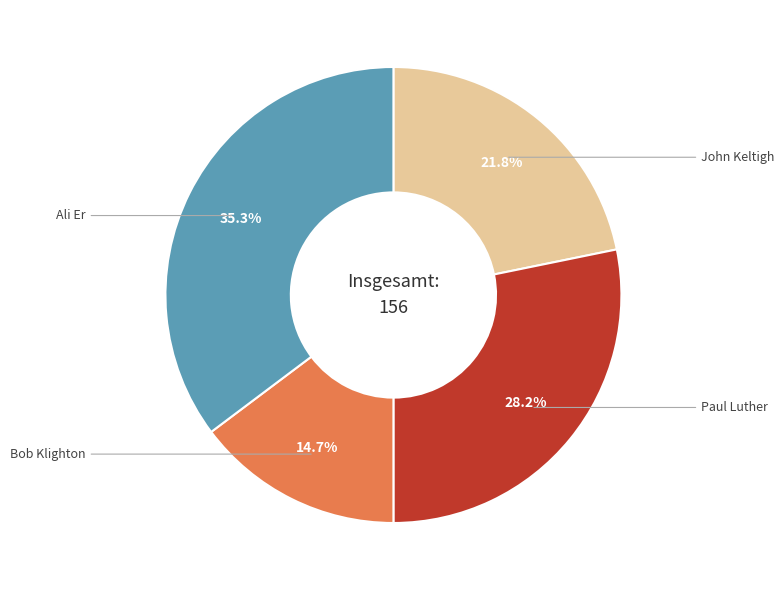

Count the number of slices in the pie.

4